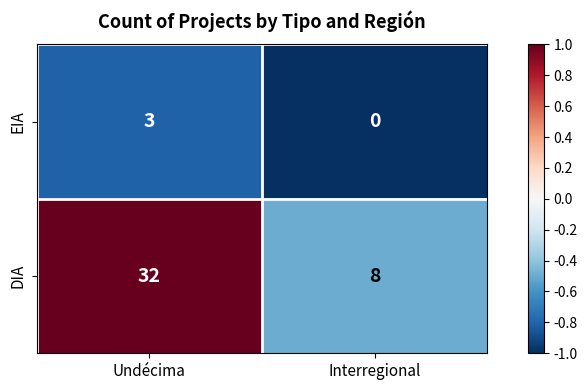

Rank the series by their average value, from highest to lowest.

DIA, EIA